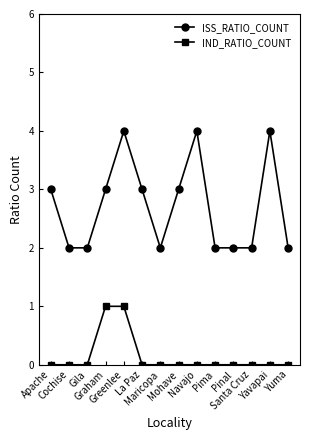

True or false: ISS_RATIO_COUNT and IND_RATIO_COUNT intersect in this chart.

False